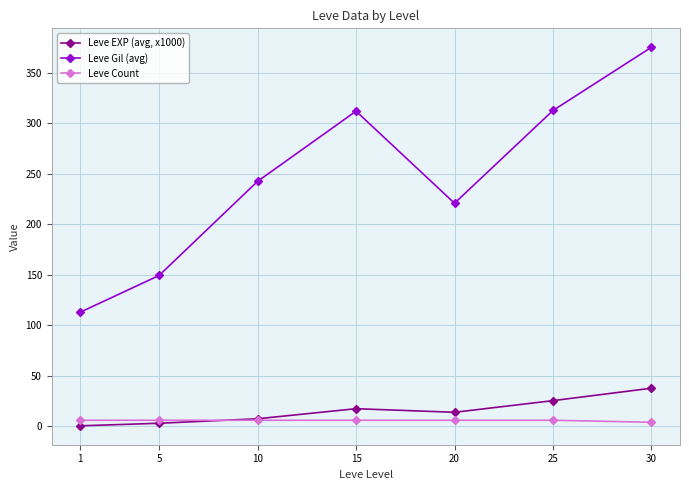

At which category is the sum across all series the highest?

30